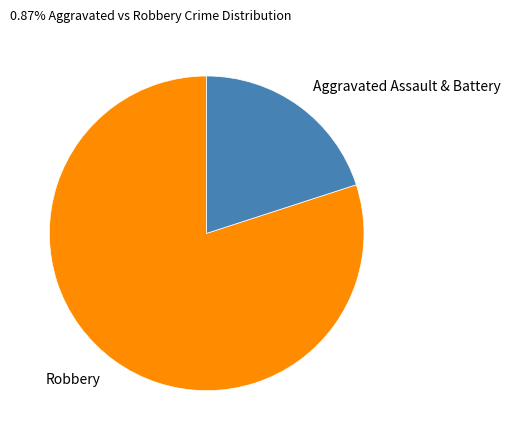

Which has a higher value, Robbery or Aggravated Assault & Battery?

Robbery